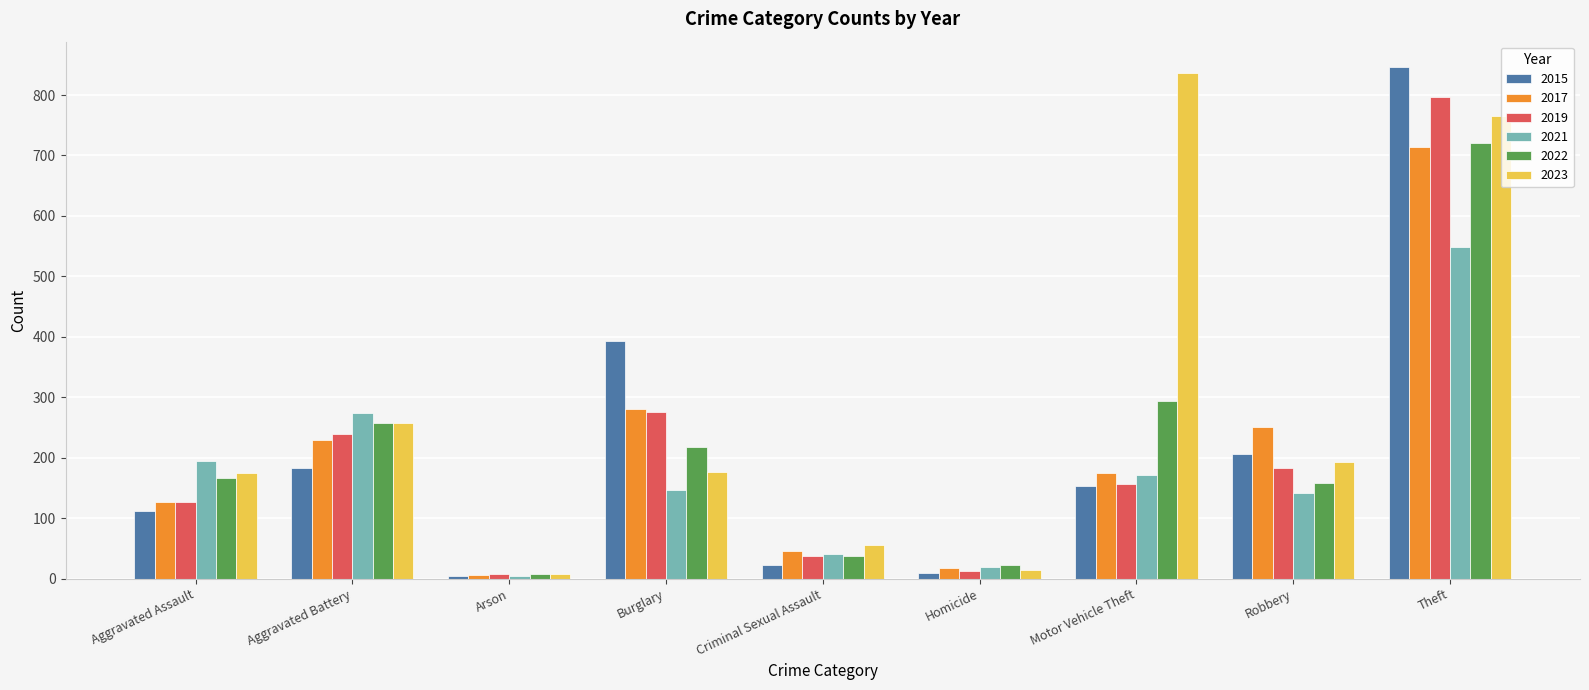

What is the highest value of the 2019 series?

796